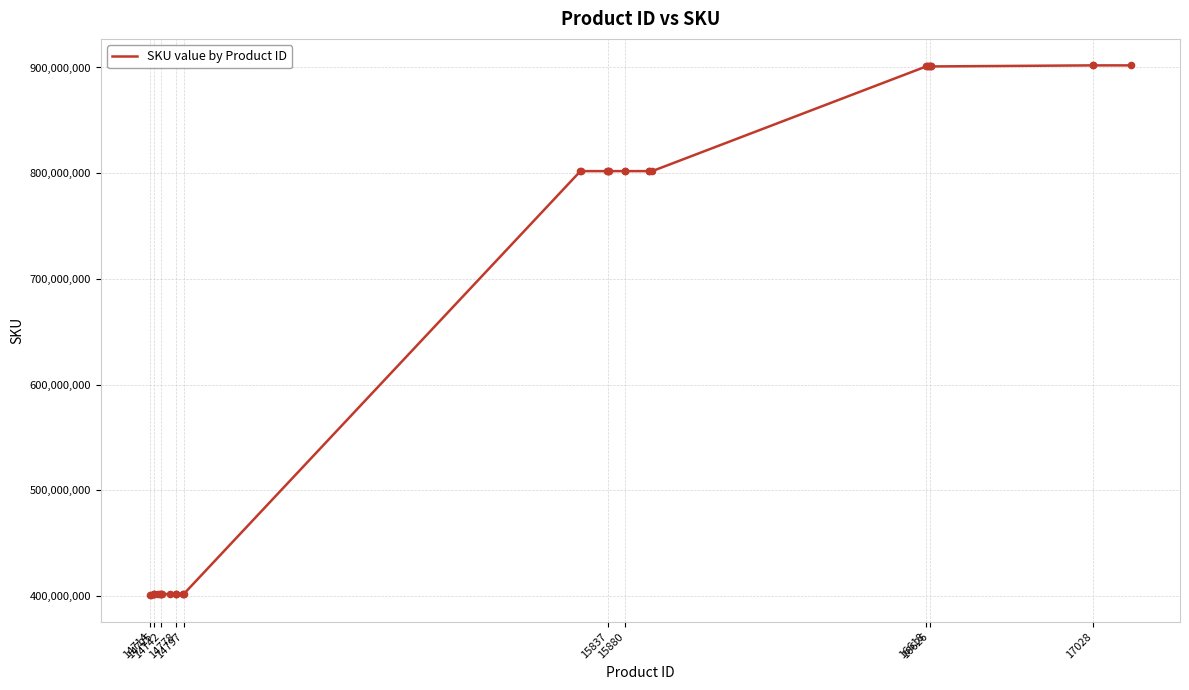

What is the smallest value displayed?

401000002